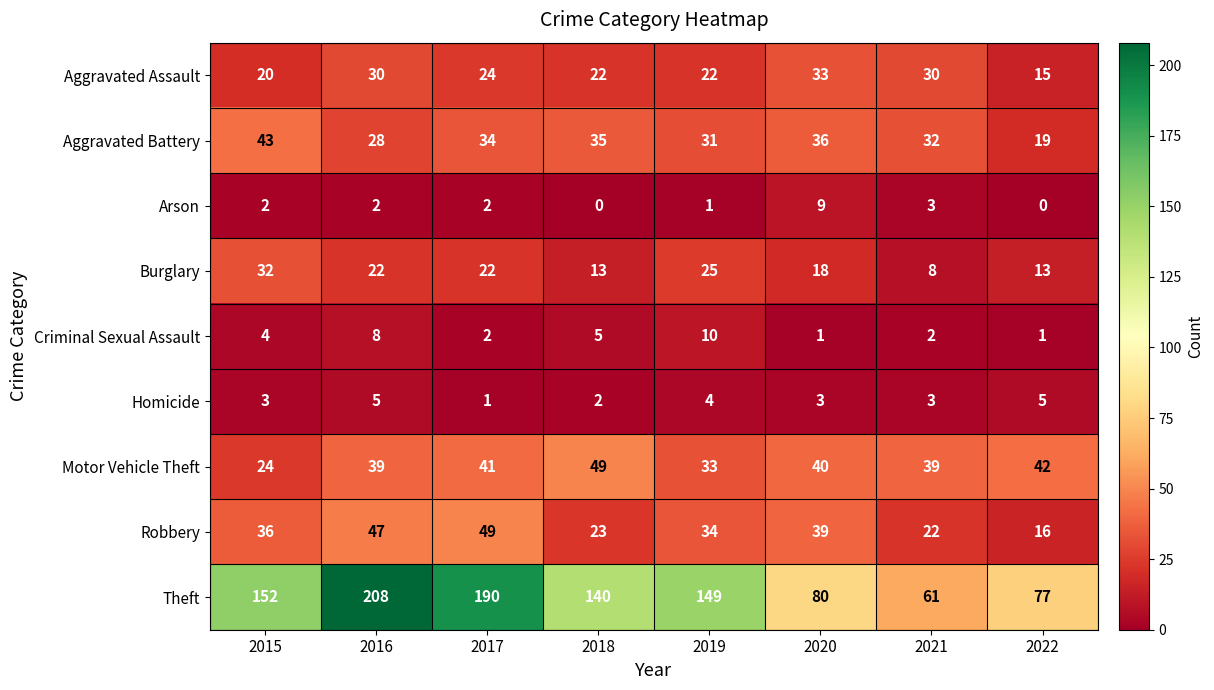

What is the sum of all Theft values?

1057